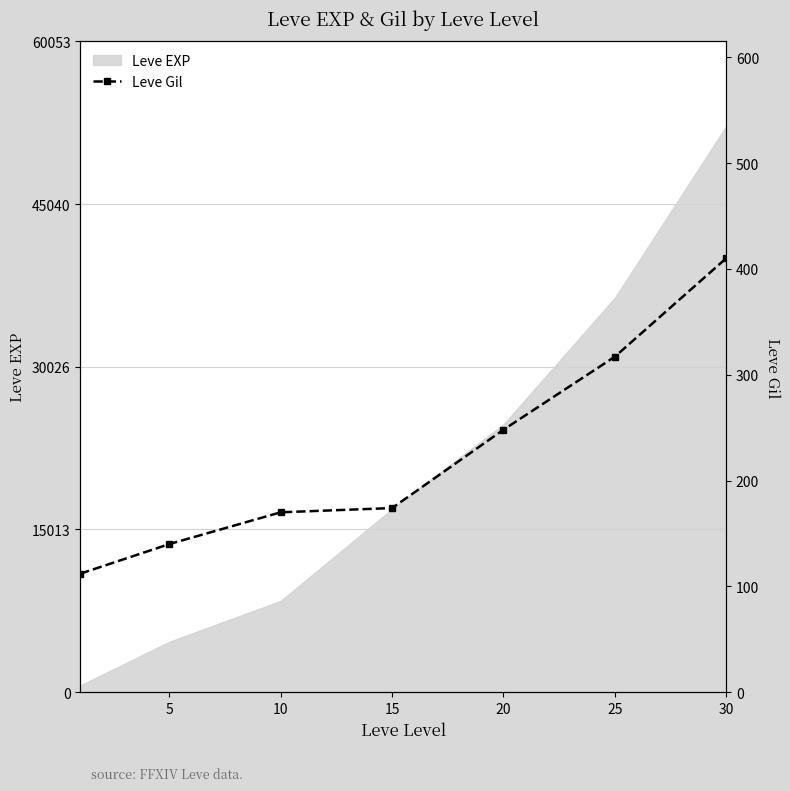

What is the maximum value for Leve EXP?

52220